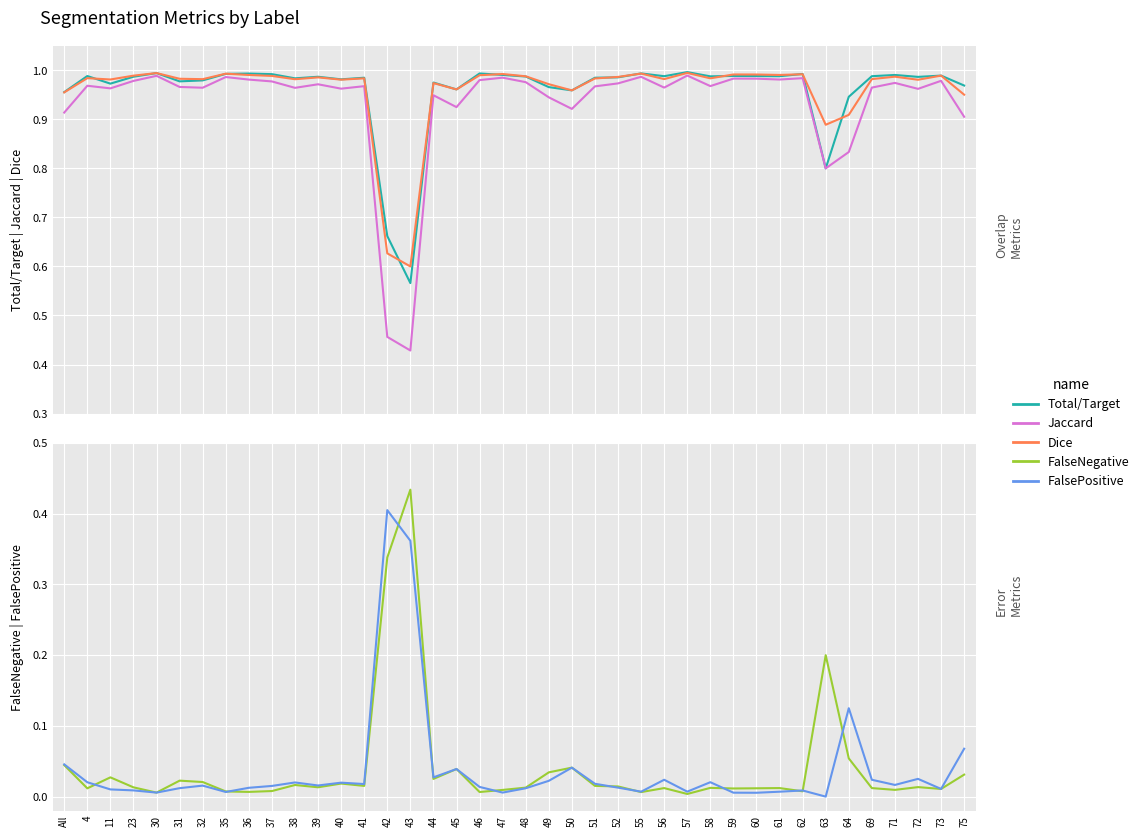

How many distinct data groups are displayed?

5